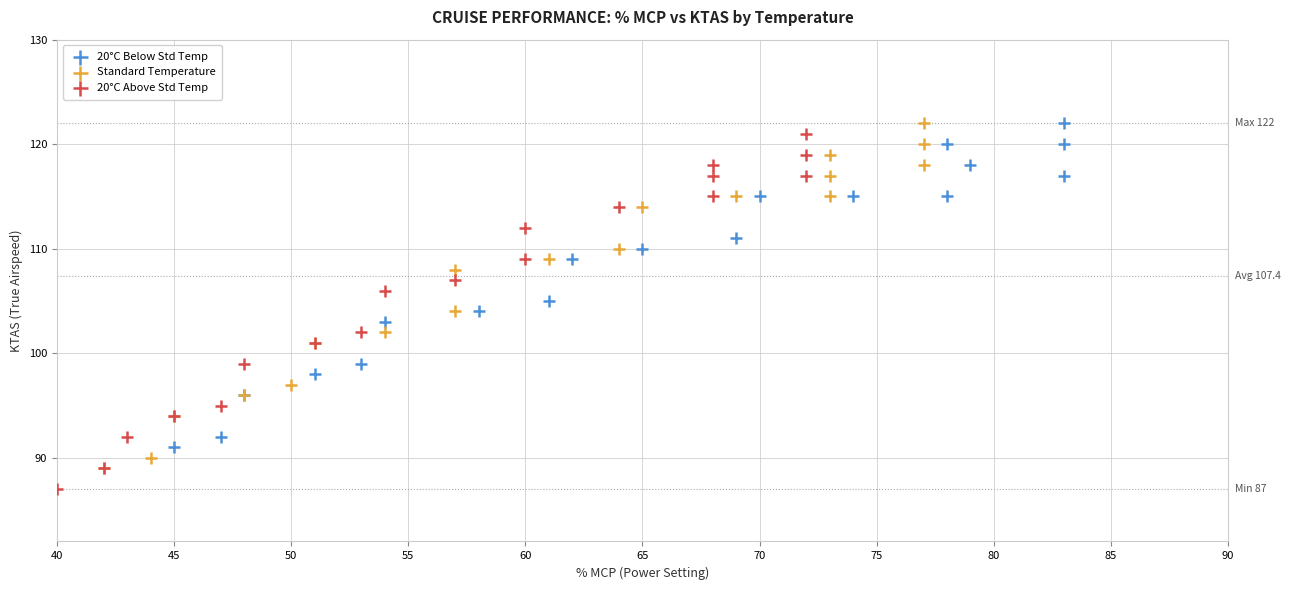

What are all the series names shown in the legend?

20°C Below Std Temp, Standard Temperature, 20°C Above Std Temp